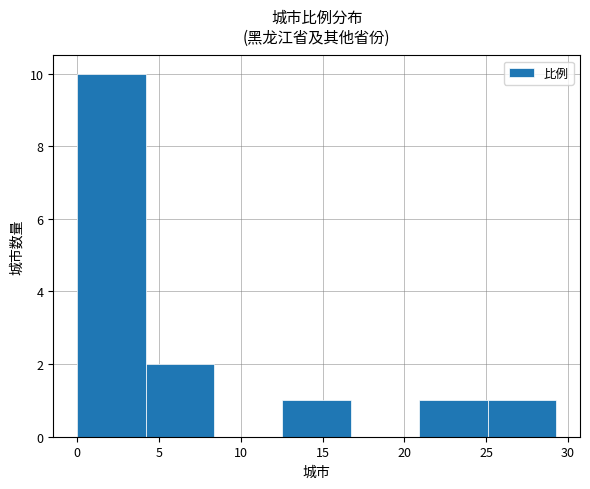

What is the greatest value displayed?

10